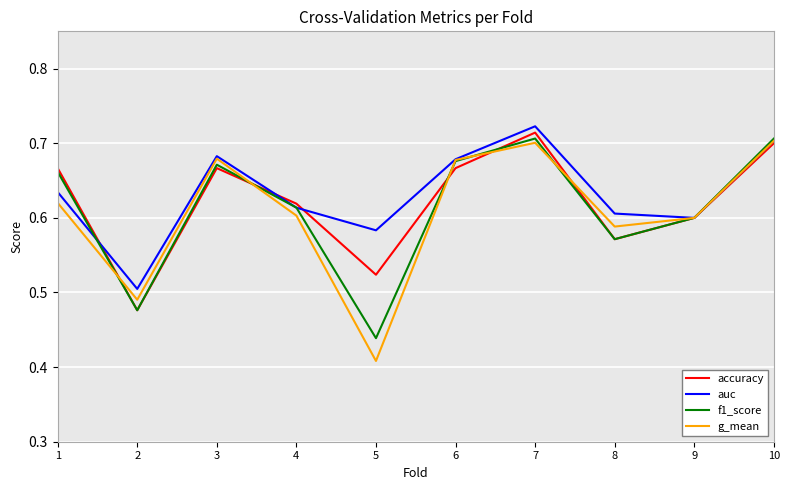

Is it true that accuracy equals 1.0 at 3?

False